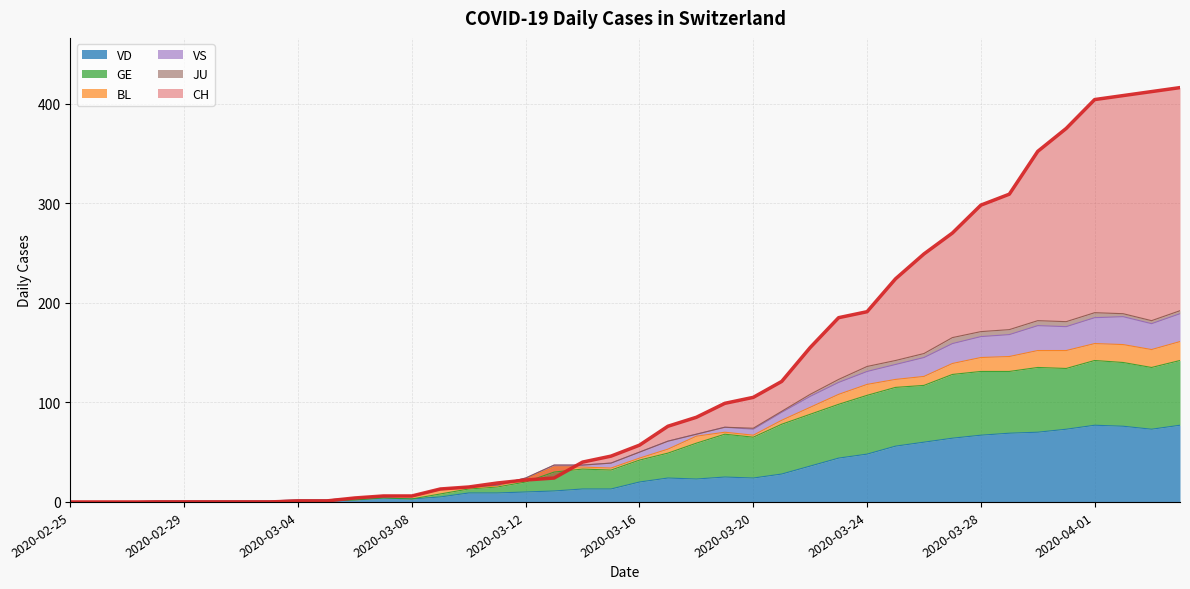

True or false: VD and CH cross at least once.

False